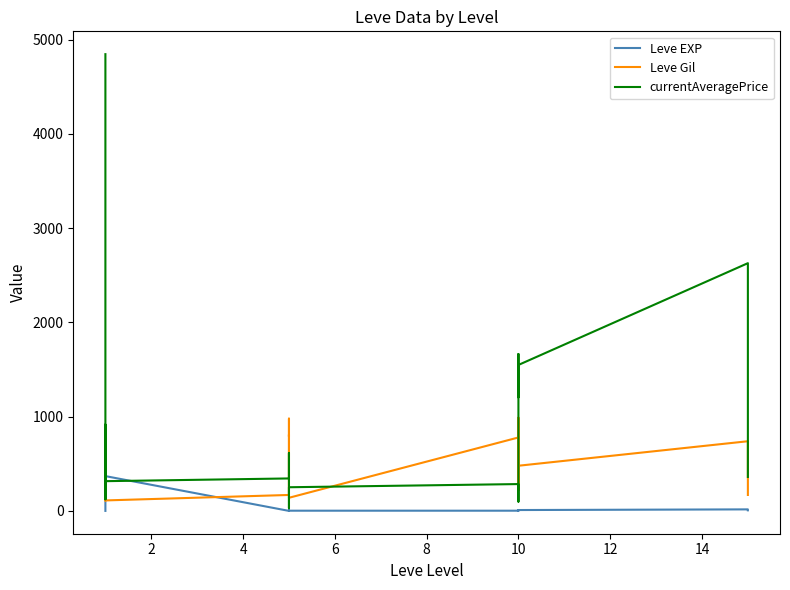

What are all the series names shown in the legend?

Leve EXP, Leve Gil, currentAveragePrice